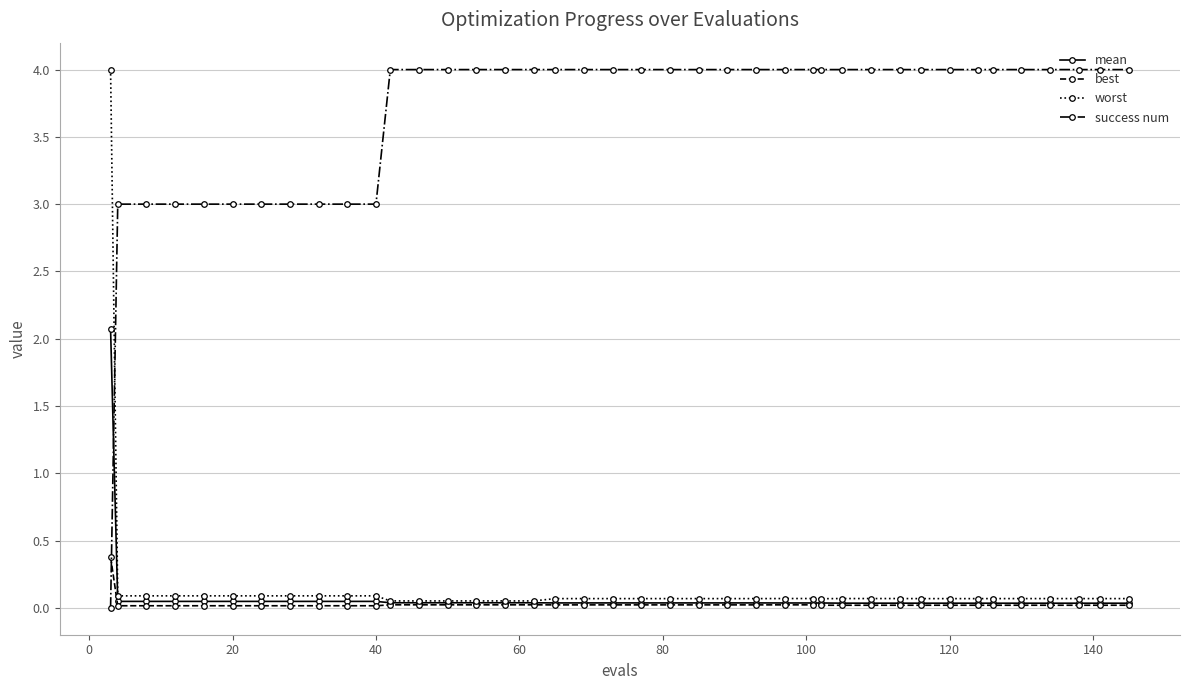

Which series has the largest total across all categories?

success num